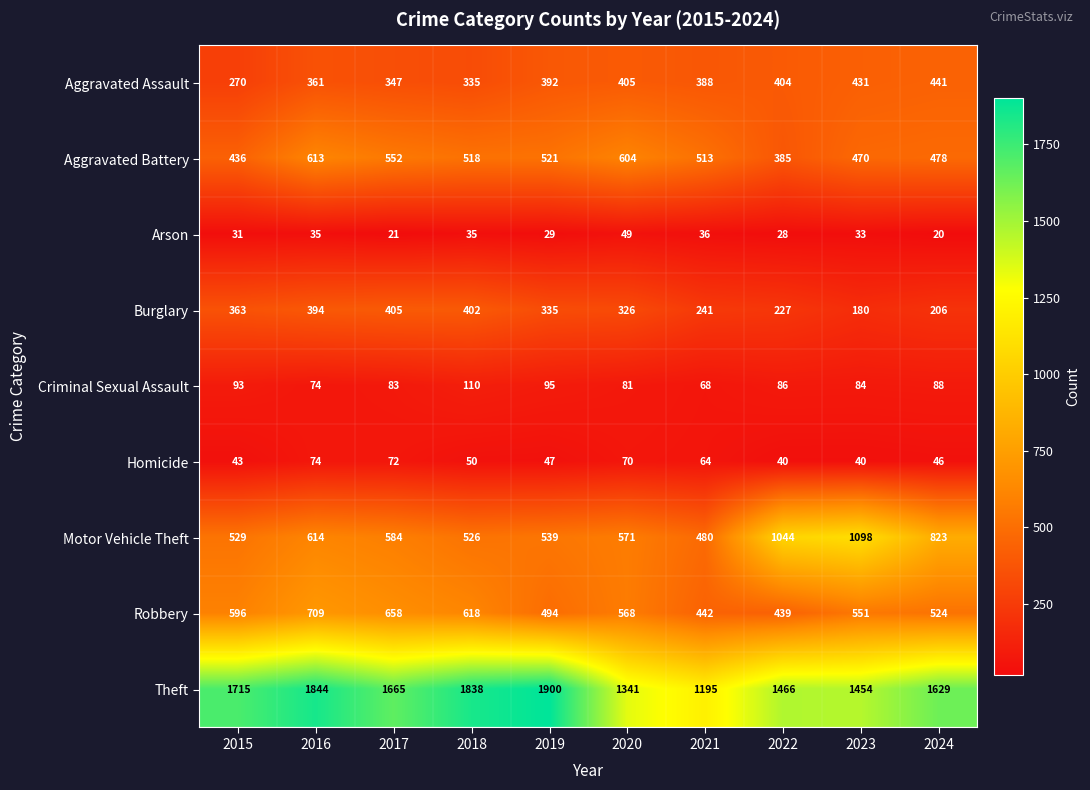

What is the sum of all Criminal Sexual Assault values?

862